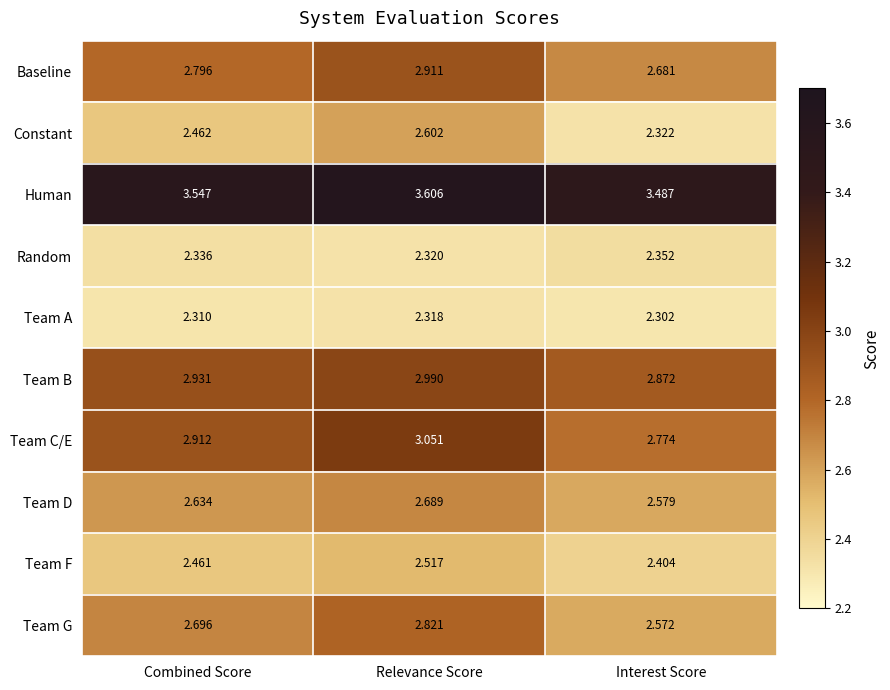

Which series has the widest spread of values?

Constant